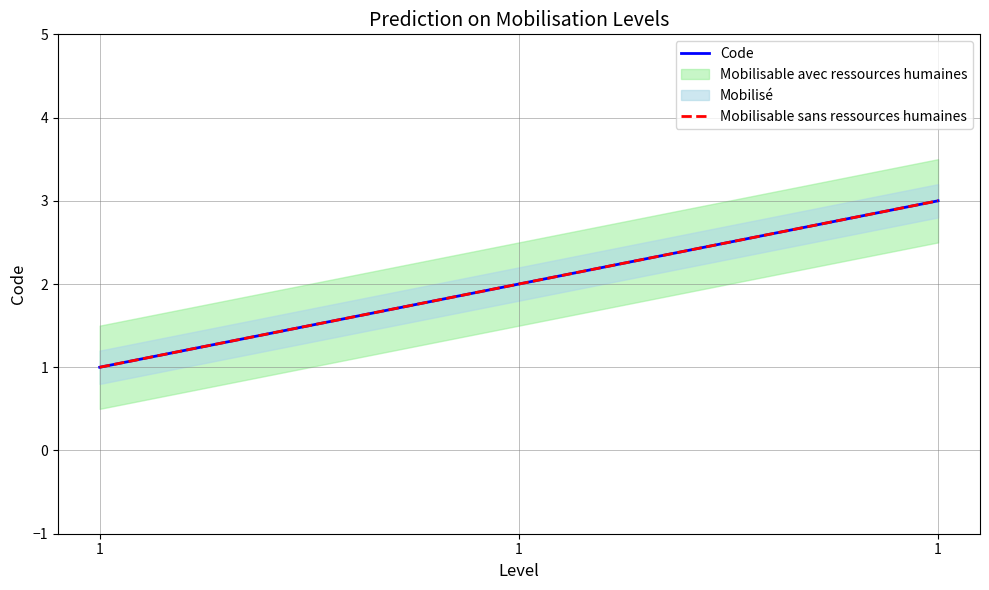

How many lines are shown in the chart?

2